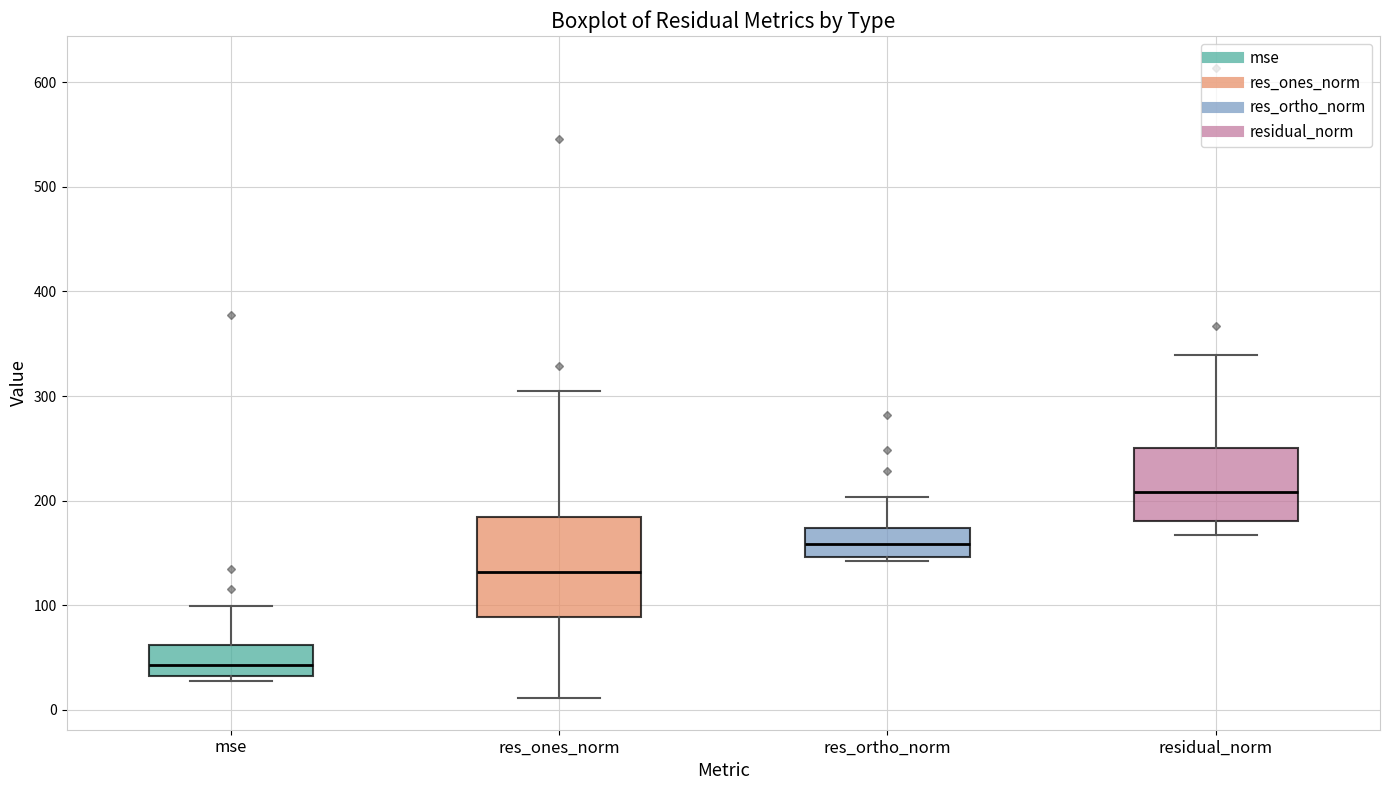

Which box is the tallest, from its lower edge to its upper edge?

res_ones_norm